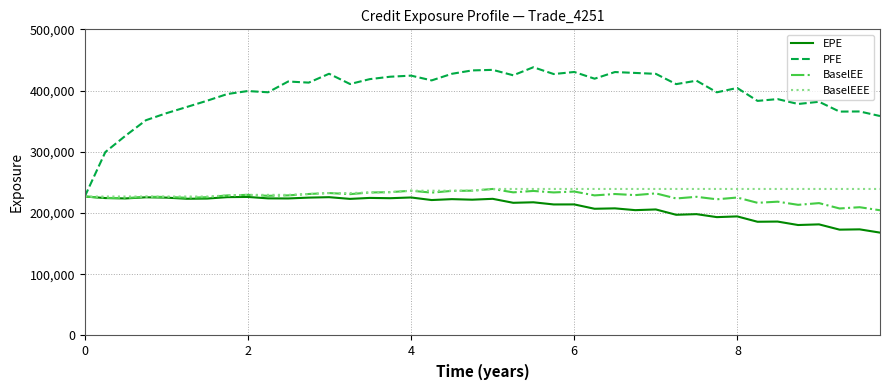

What is the minimum value for BaselEEE?

226964